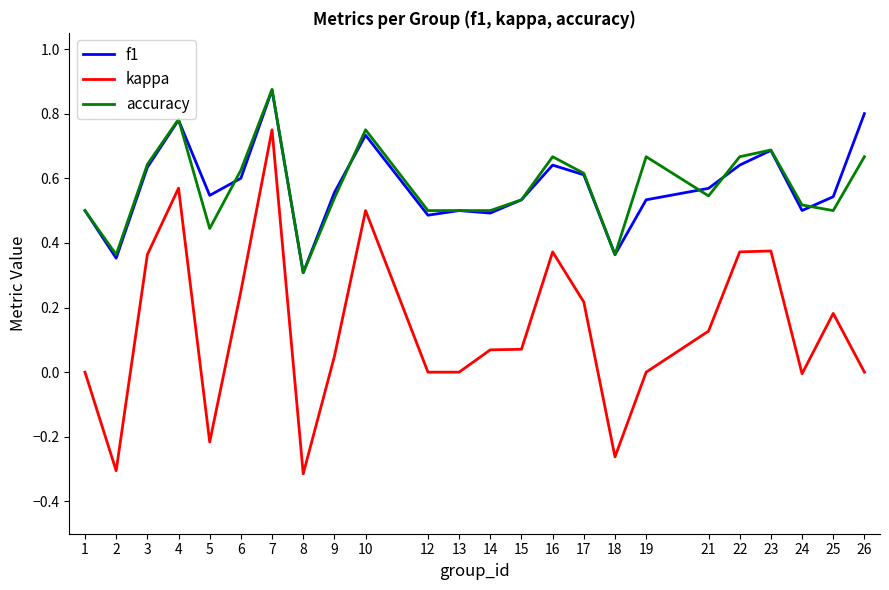

Is the value of kappa at 21 greater than the value of f1 at 5?

No